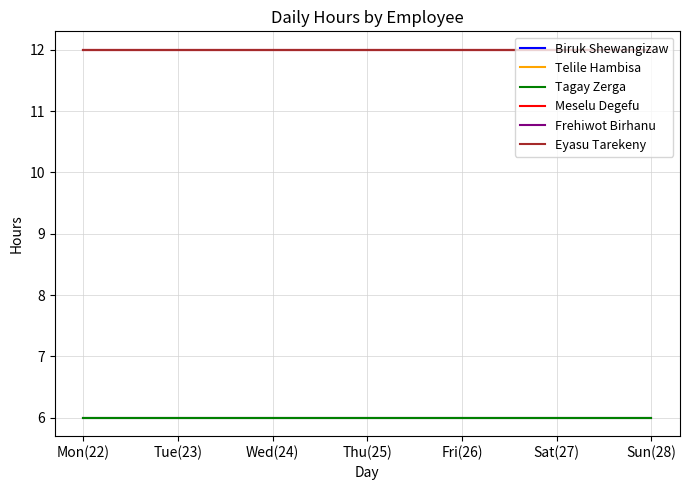

Does the chart display data point markers on the line(s)?

No